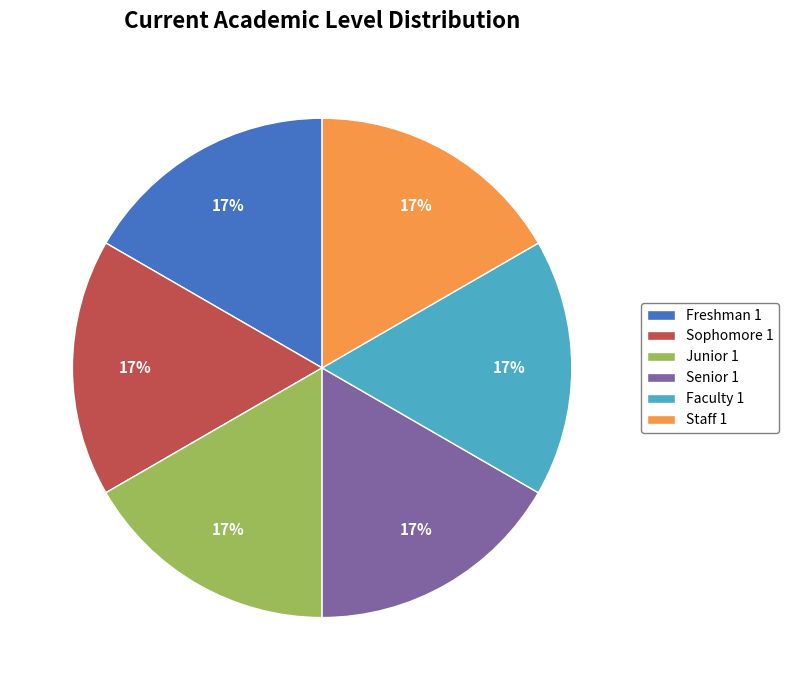

Is the sum of Senior 1 and Staff 1 greater than half?

No